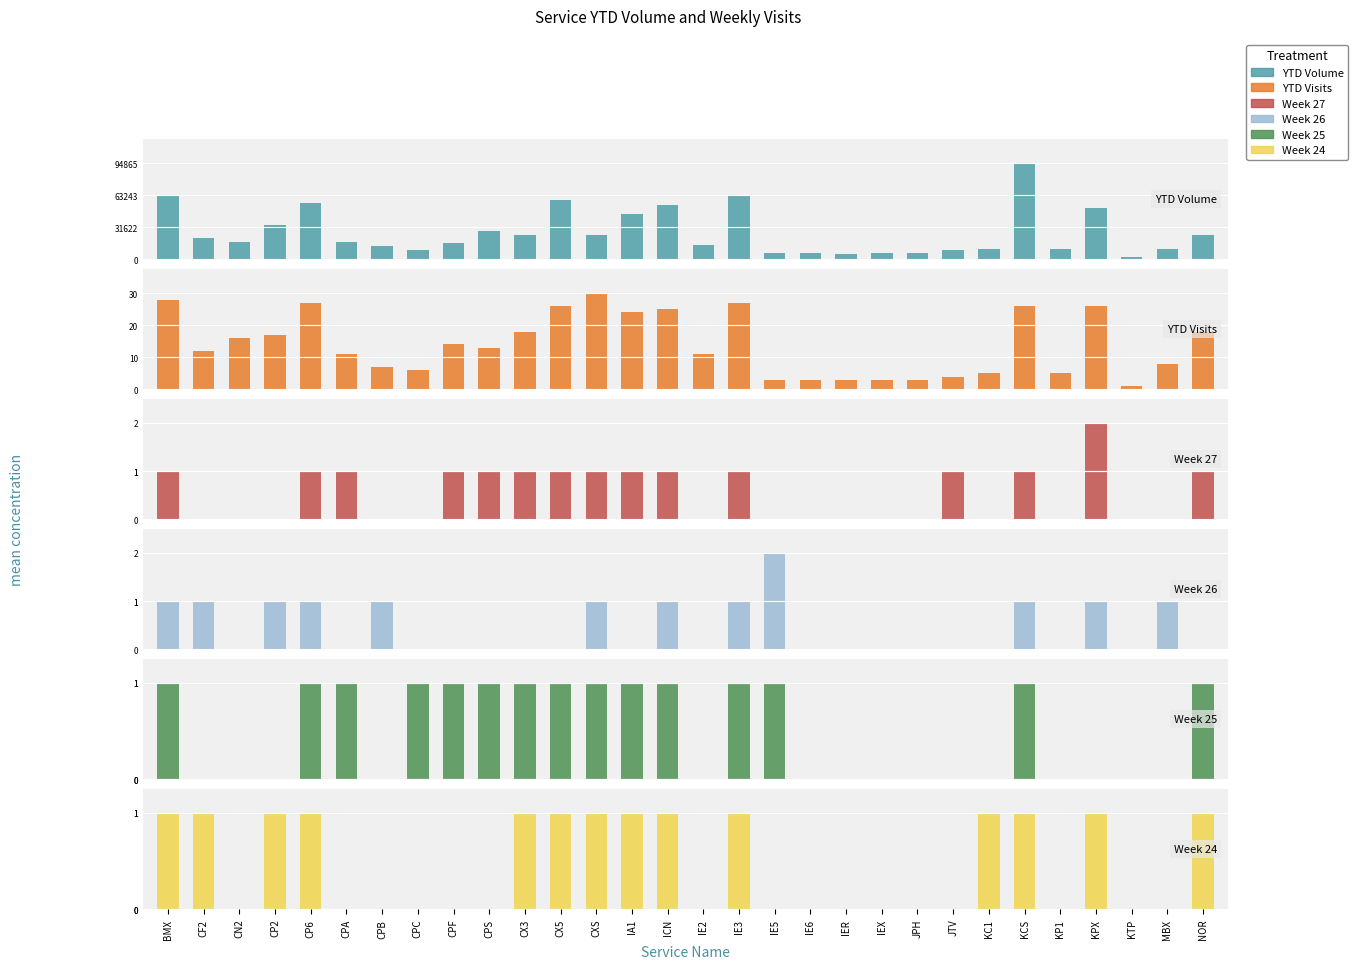

Which series has the widest spread of values?

BMX